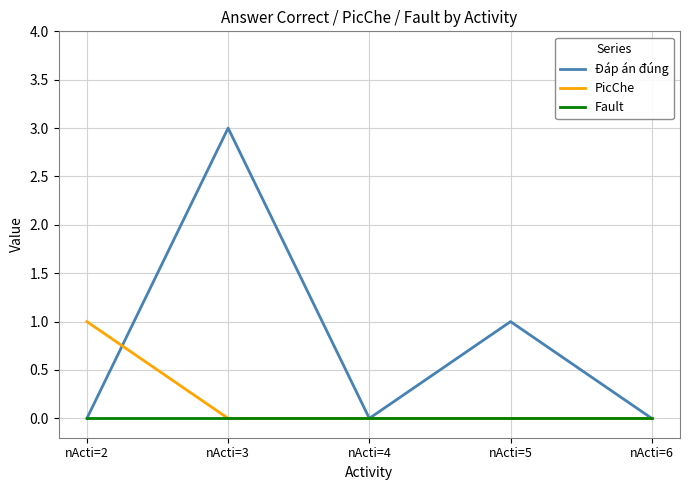

Rank the series by their average value, from highest to lowest.

Đáp án đúng, PicChe, Fault